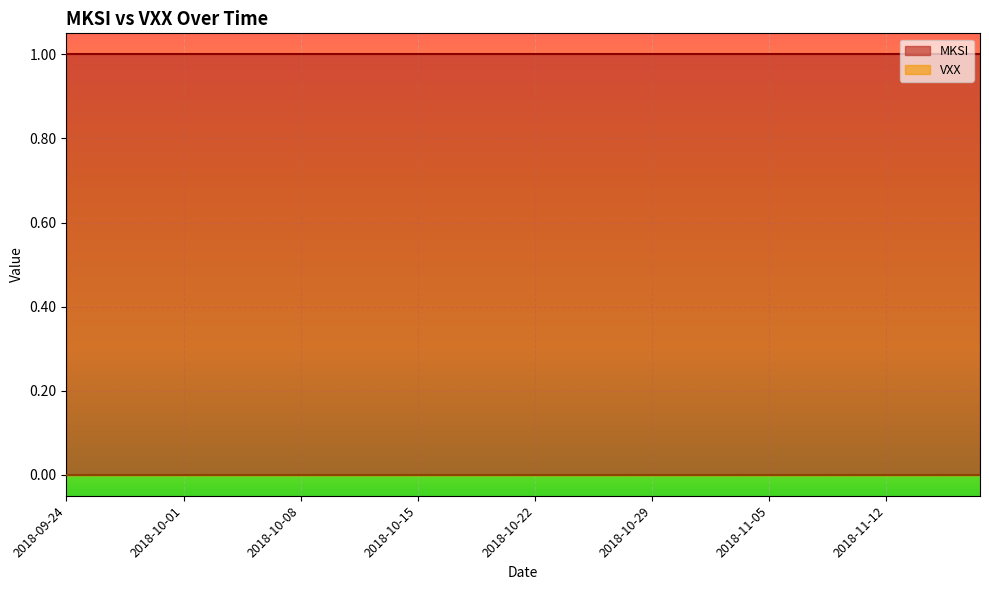

True or false: MKSI and VXX intersect in this chart.

False